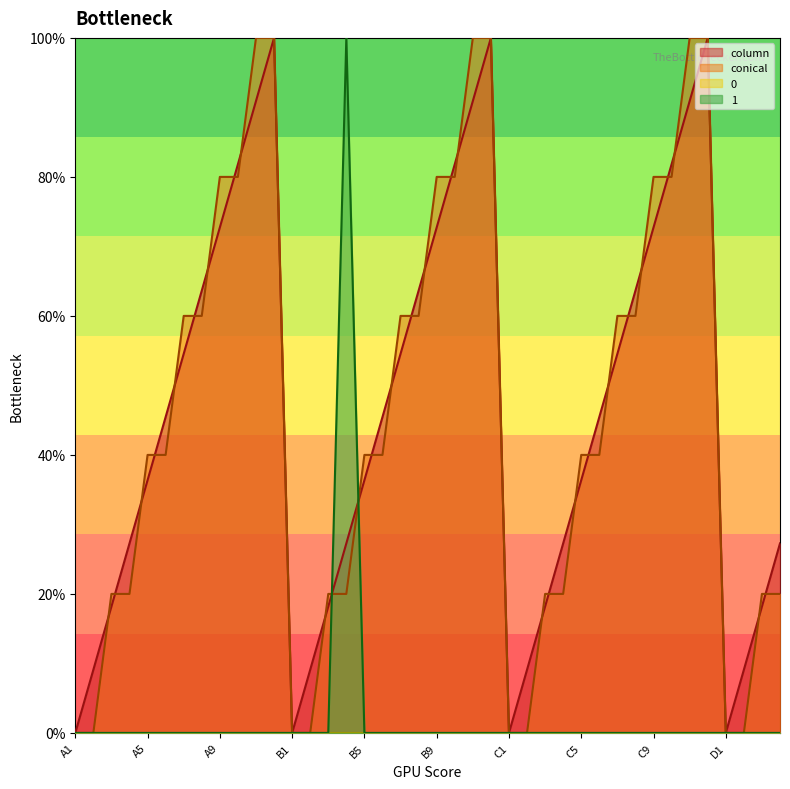

True or false: conical and score_1 intersect in this chart.

True